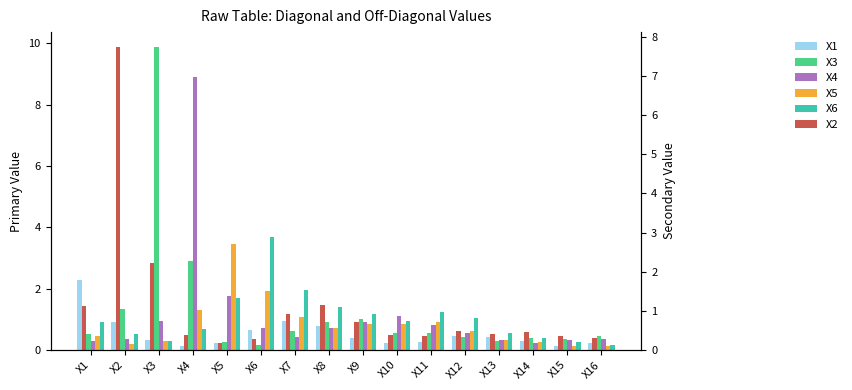

What is the value of the X2 bar at the 14th from the left?

0.5